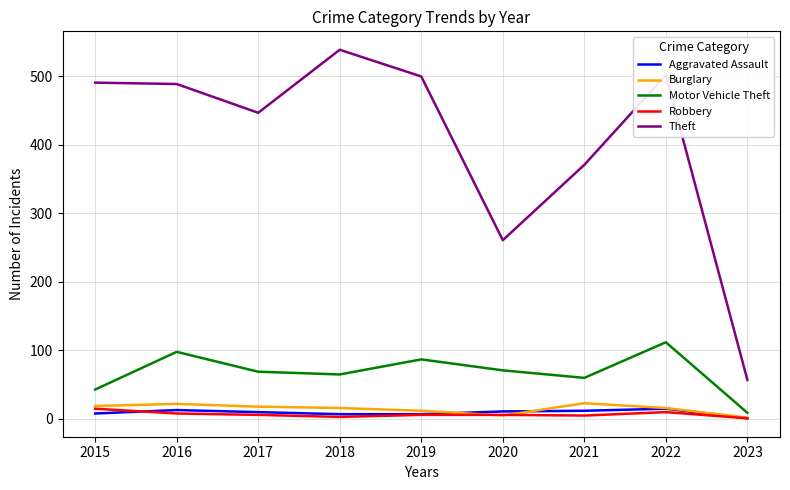

Which series changed the most between 2017 and 2022?

Theft